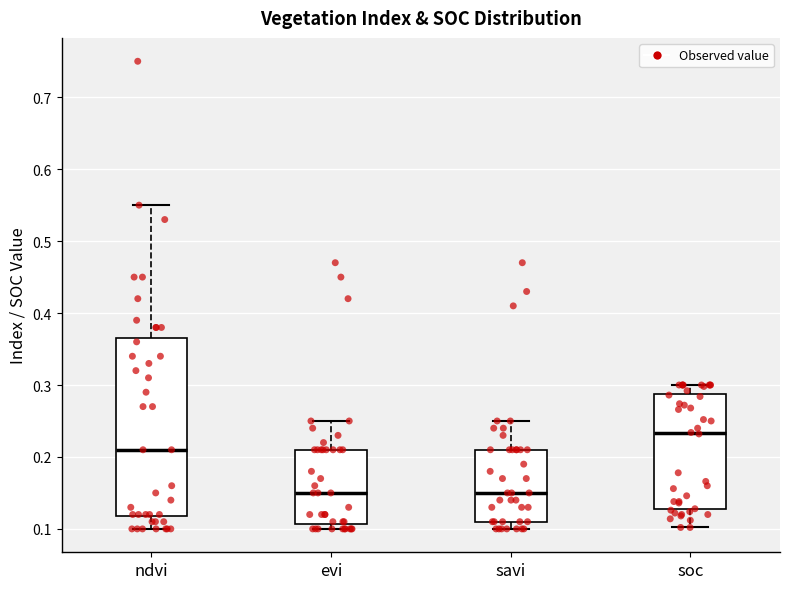

Comparing the boxes themselves (not the whiskers), which one is the tallest?

ndvi